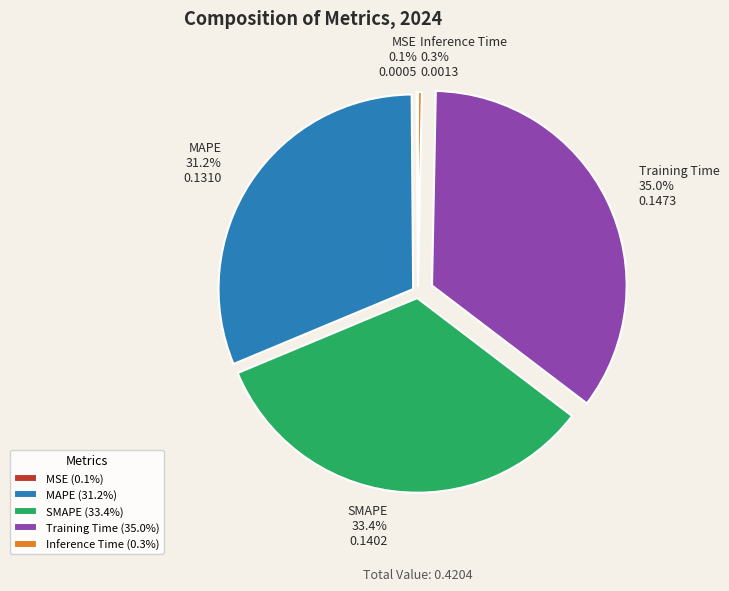

What portion of the pie excludes Training Time?

65.0%